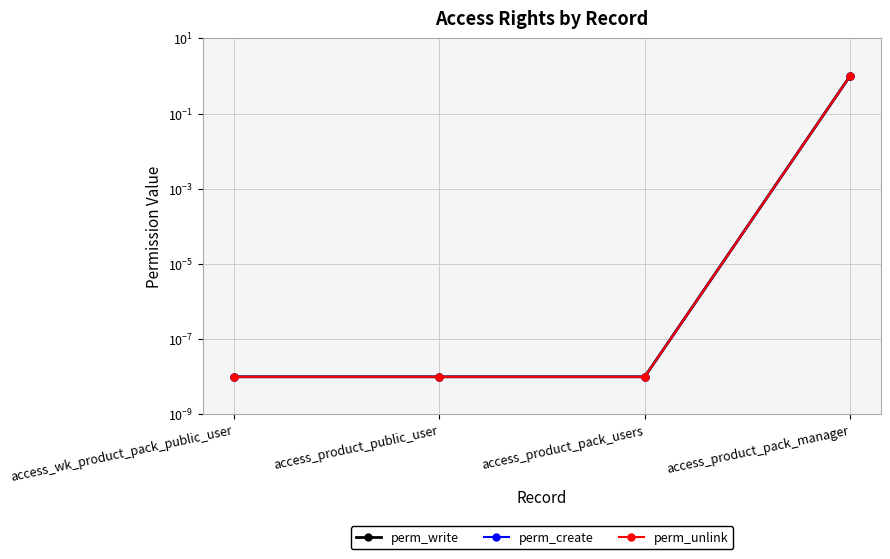

What is the maximum value for perm_write?

1.0